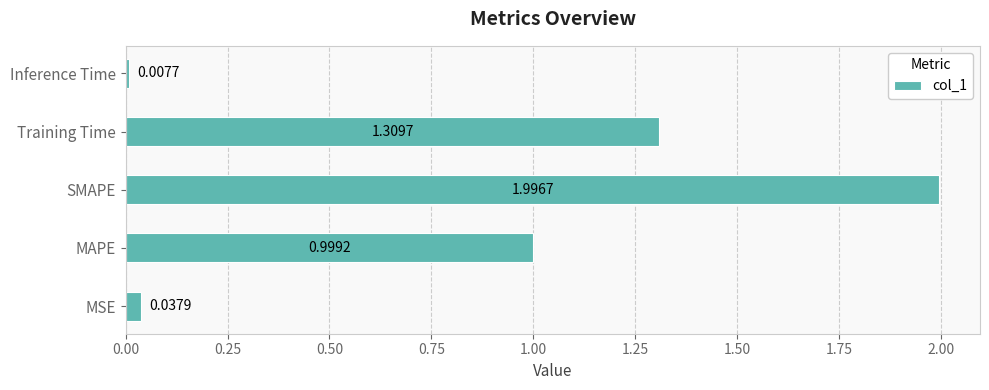

What is the difference between the maximum and minimum values?

2.0